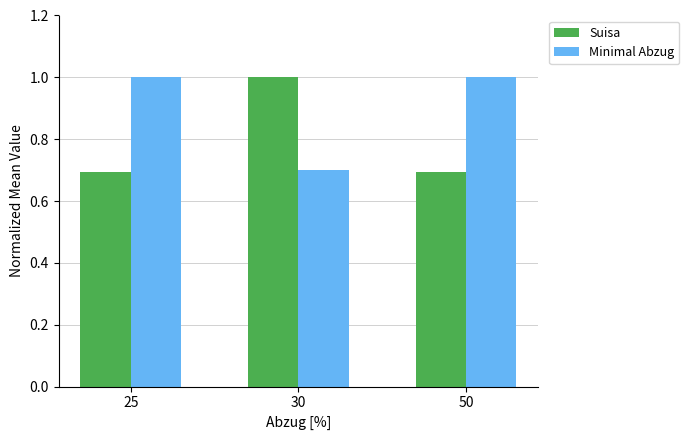

What is the difference between the highest and lowest values at 30?

0.3